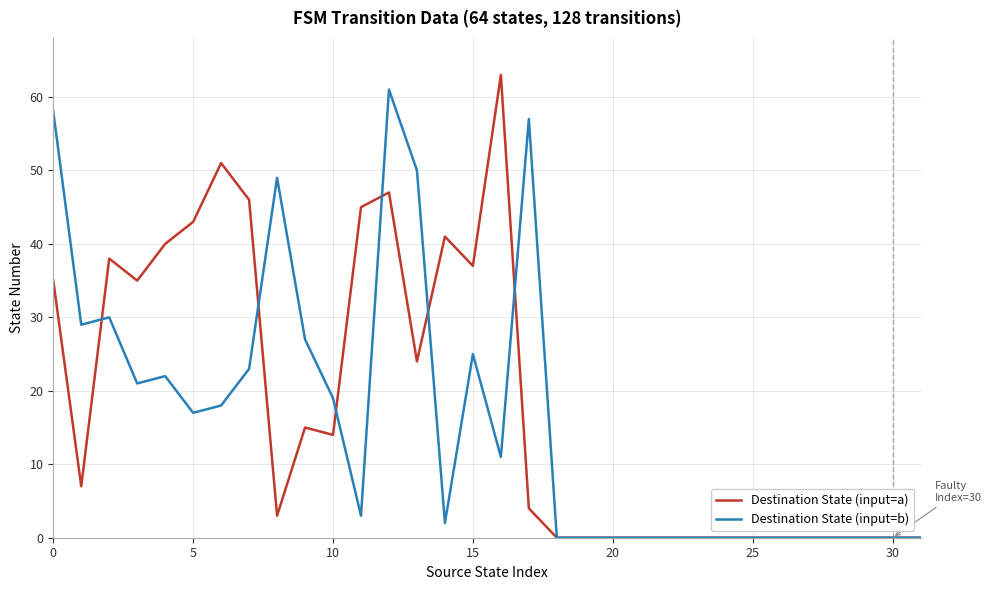

What is the difference between the maximum and minimum values in the Destination State (input=b) series?

61